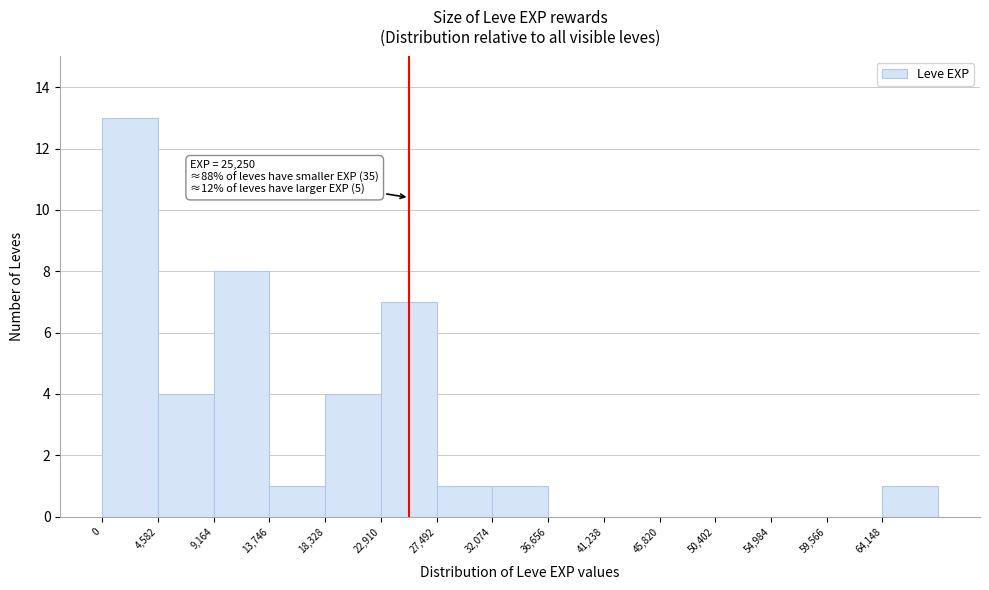

Which range on the x-axis has the tallest bar?

0 to 4500